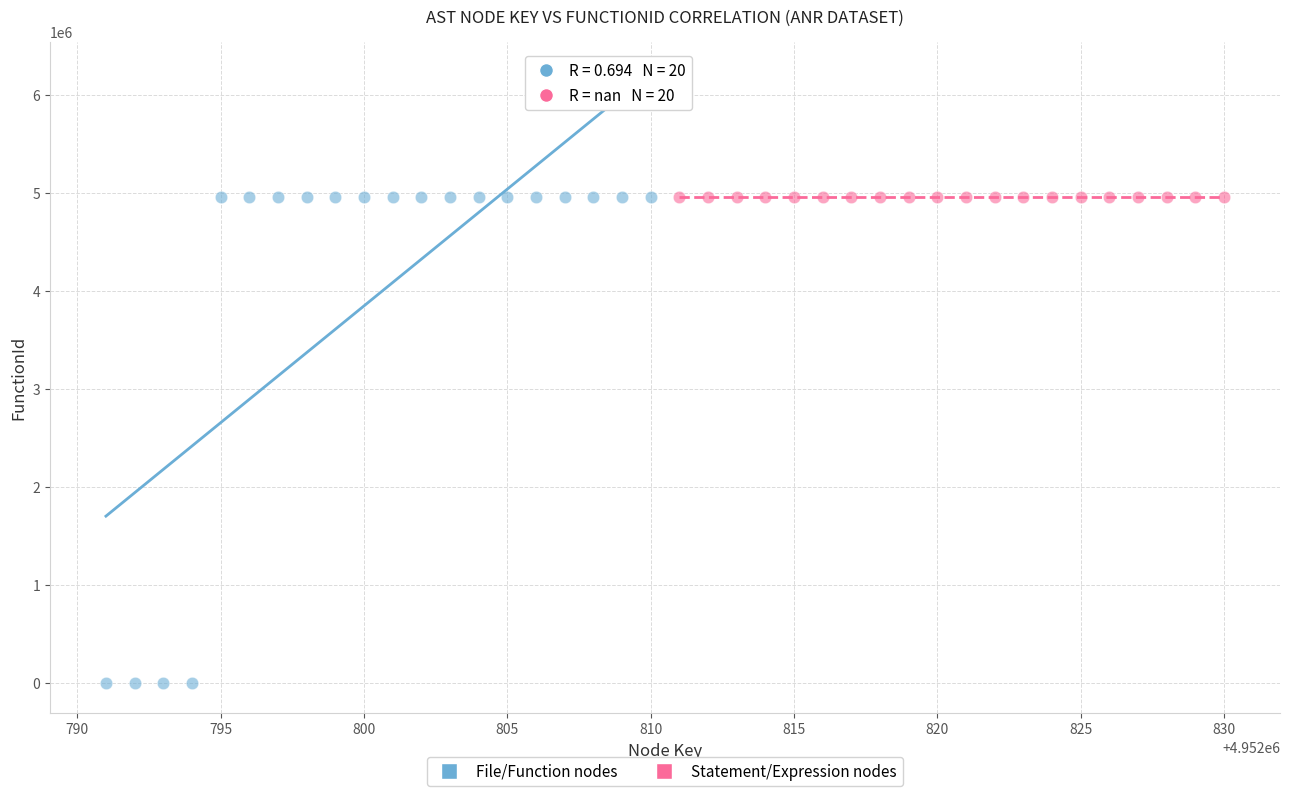

Which series reaches the minimum Y coordinate?

File/Function nodes